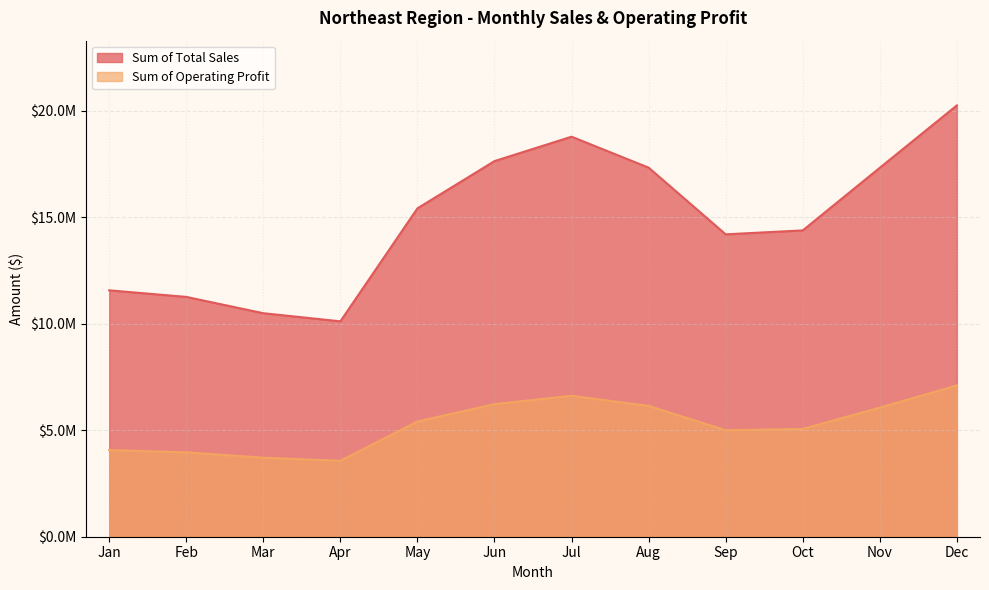

True or false: Sum of Operating Profit has a value of 3710862.5 at Mar.

True